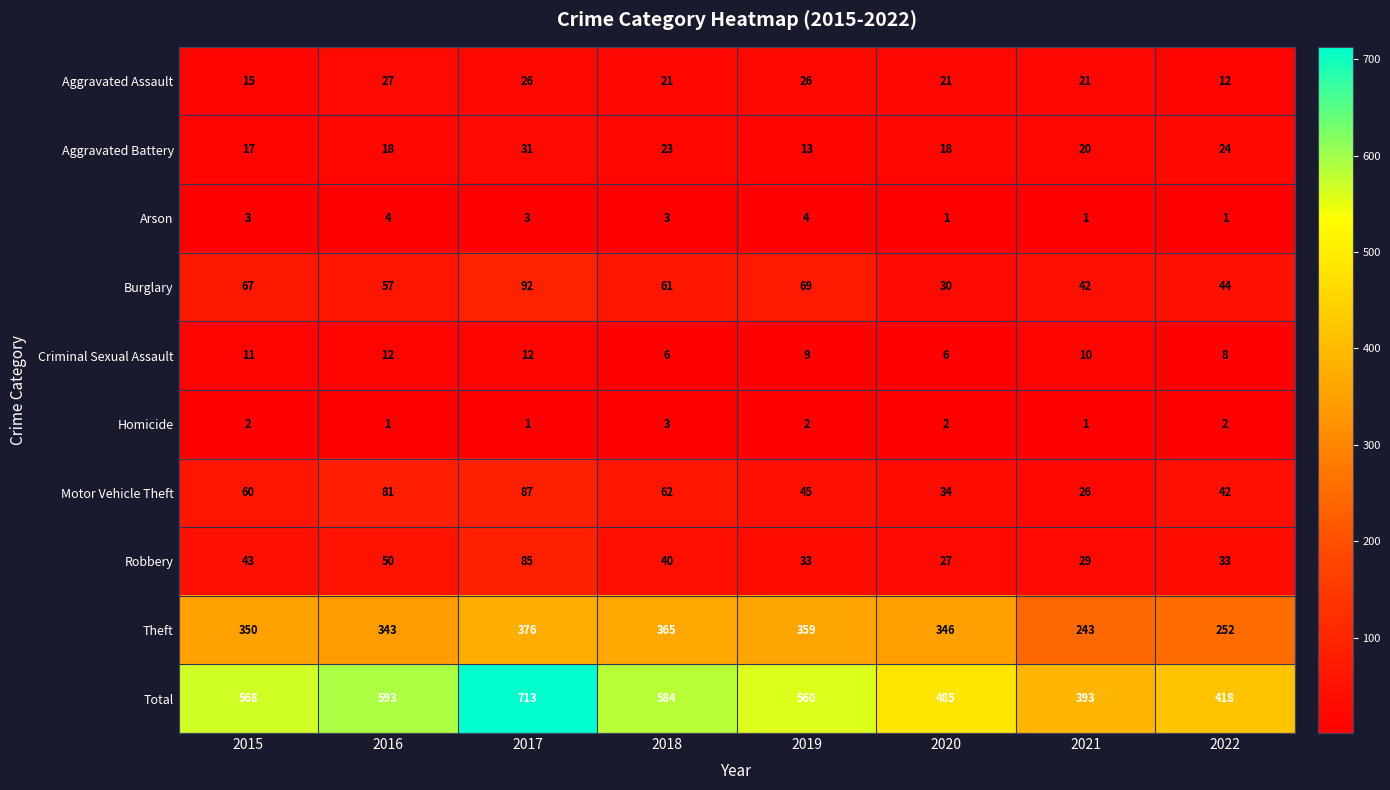

Which label corresponds to the largest value in the chart?

2017